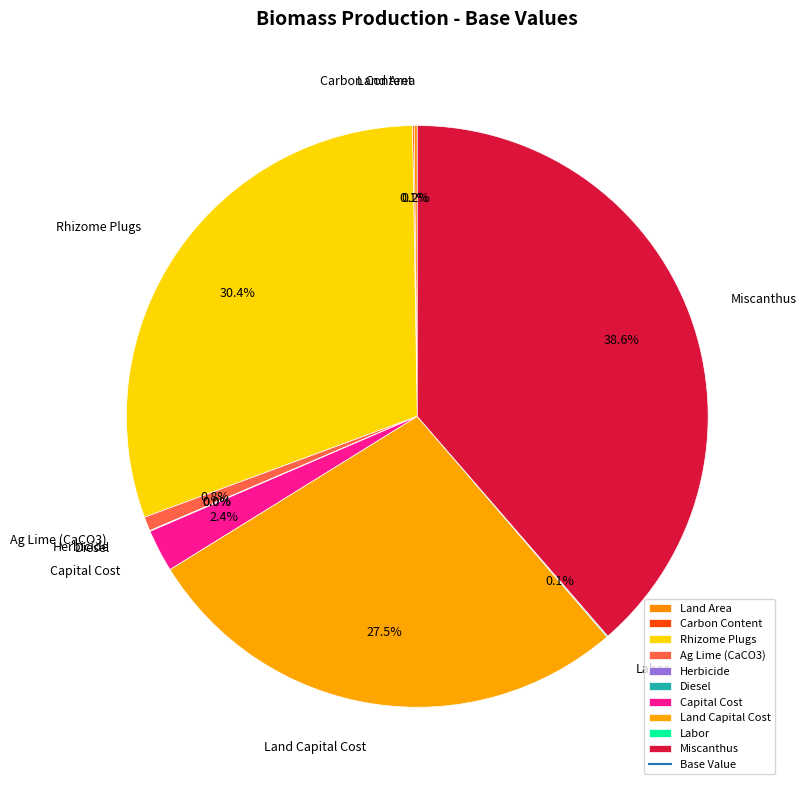

What percentage is NOT represented by Capital Cost?

97.6%